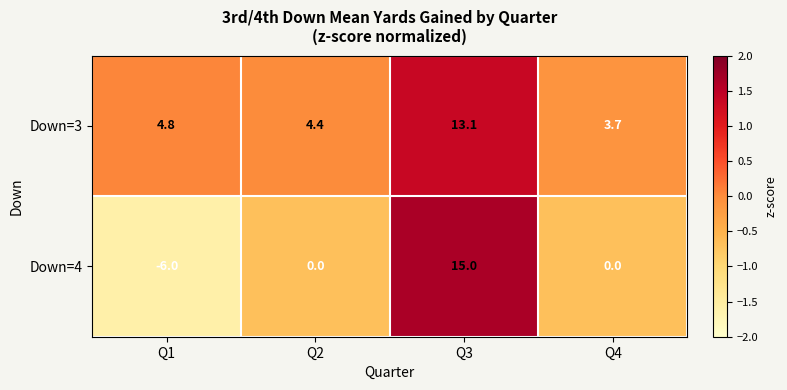

Count the number of categories in the chart.

4